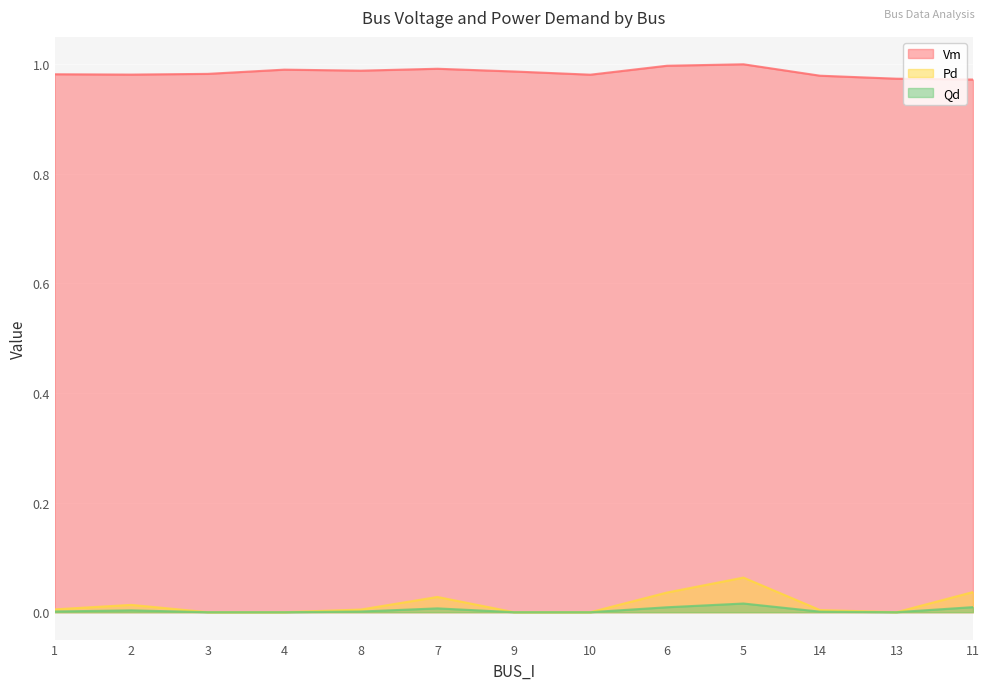

How many lines are shown in the chart?

3